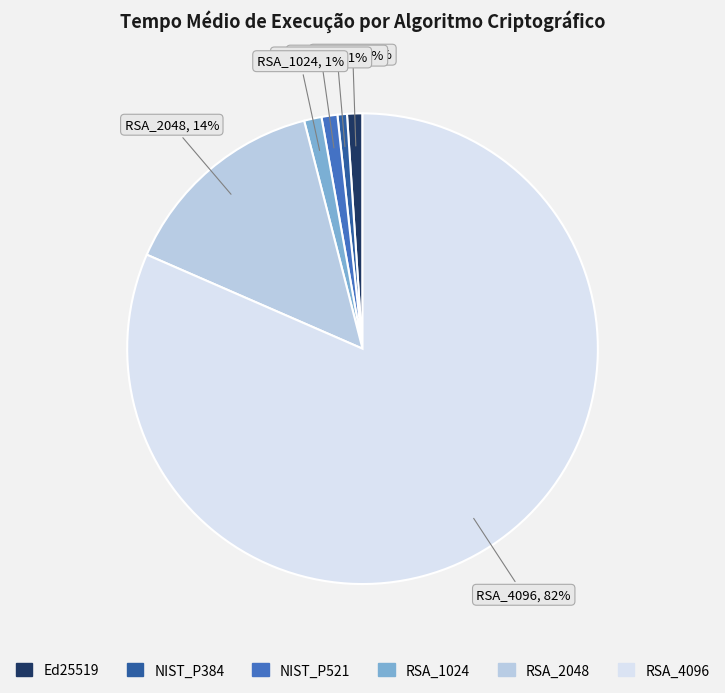

To the nearest percent, what percentage of the pie is Ed25519?

1%